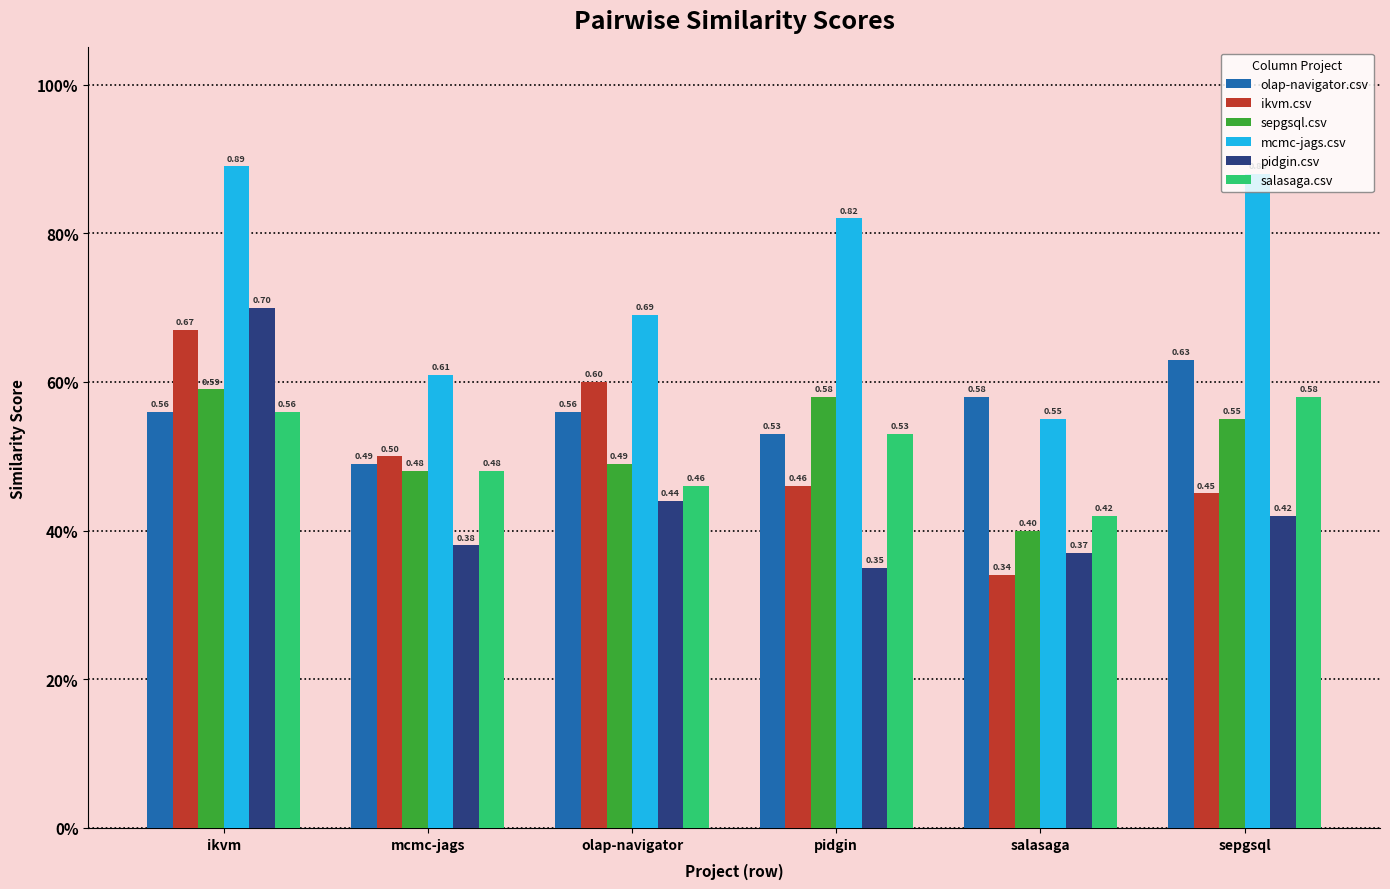

What are all the series names shown in the legend?

olap-navigator.csv, ikvm.csv, sepgsql.csv, mcmc-jags.csv, pidgin.csv, salasaga.csv